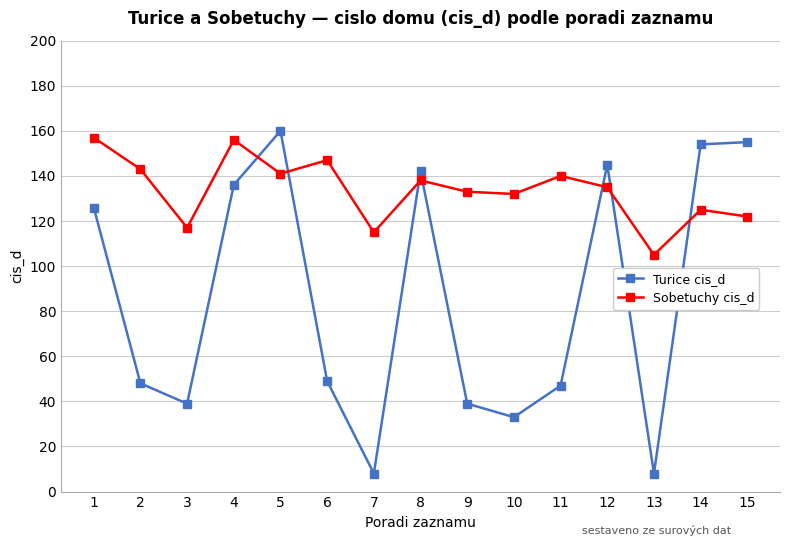

Is it true that Sobetuchy cis_d equals 212 at 2?

False